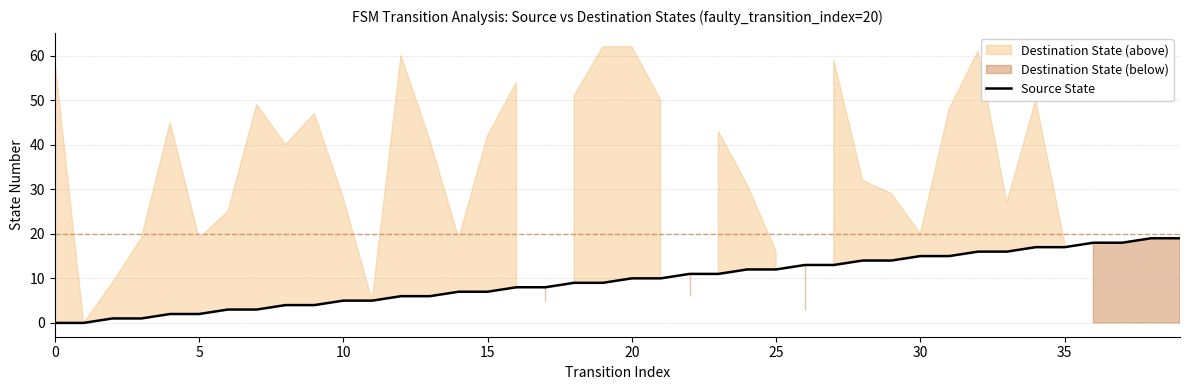

Is it true that the value at 14 is 7?

True